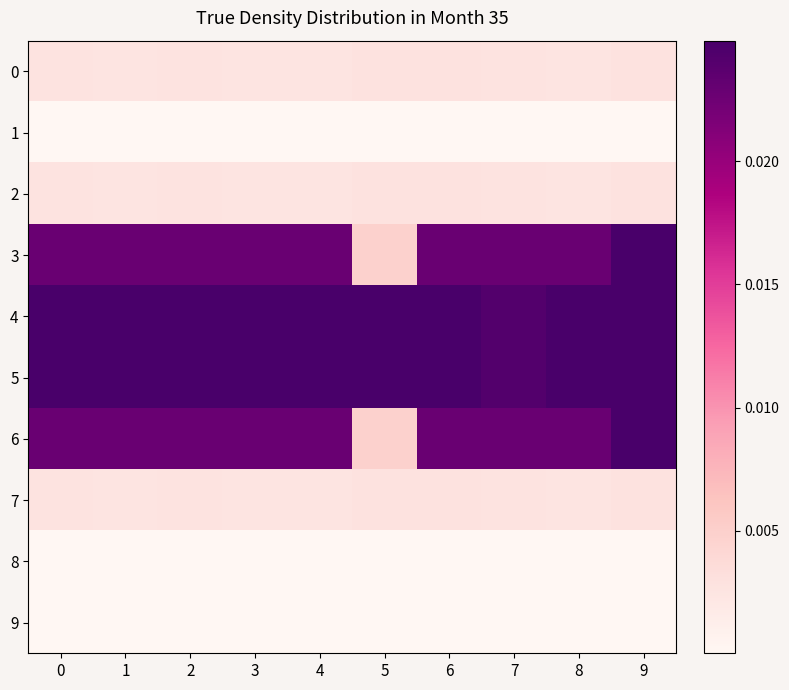

What is the total value across all series at 7?

0.1